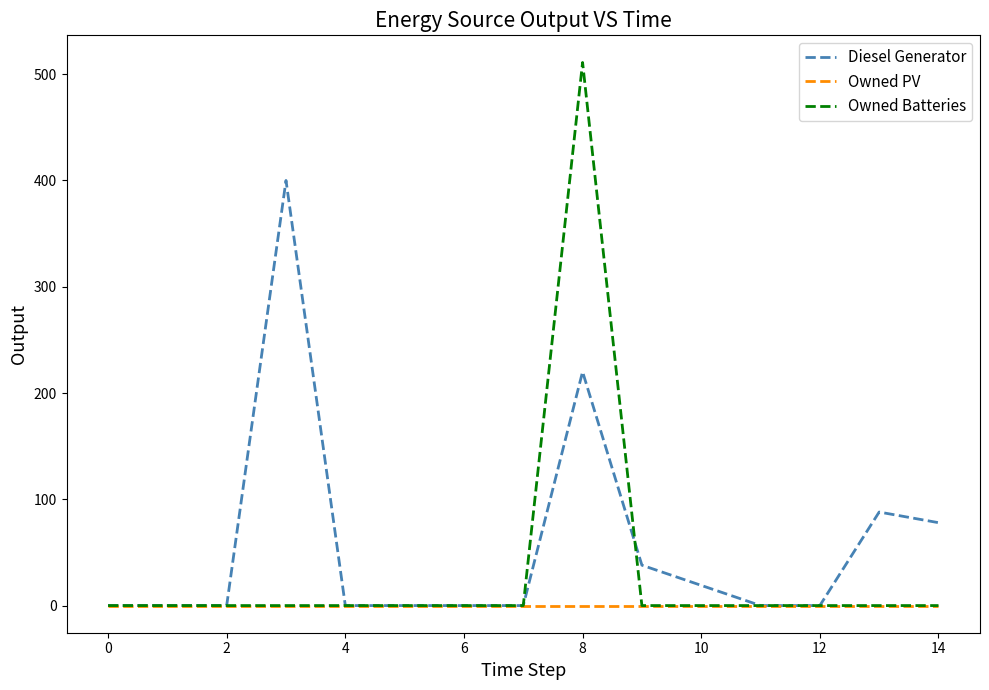

What is the maximum value shown in the chart?

511